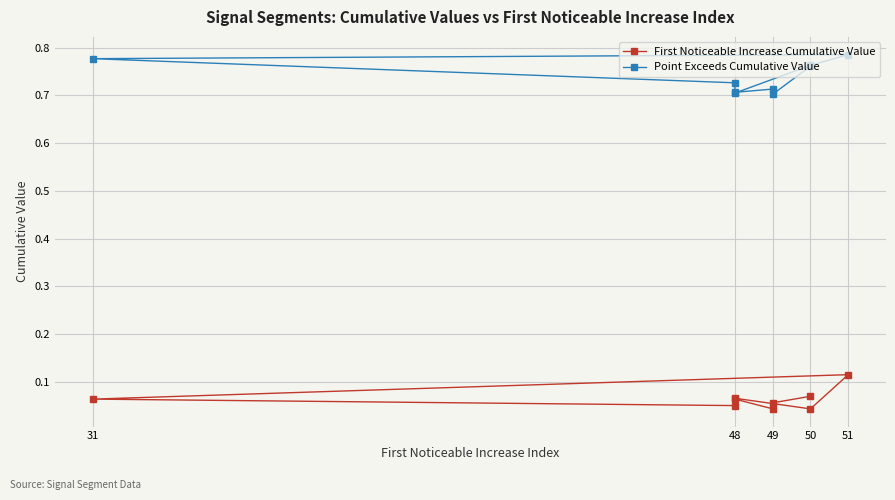

Which has a higher value, 48 or 50?

48